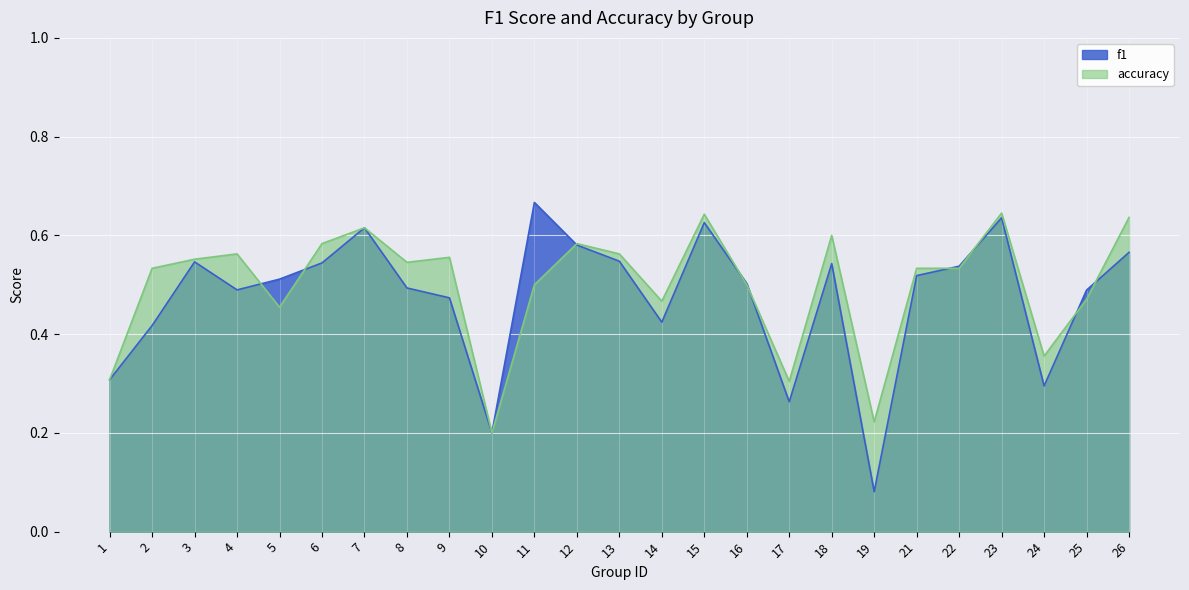

At which category does accuracy reach its first local valley?

5